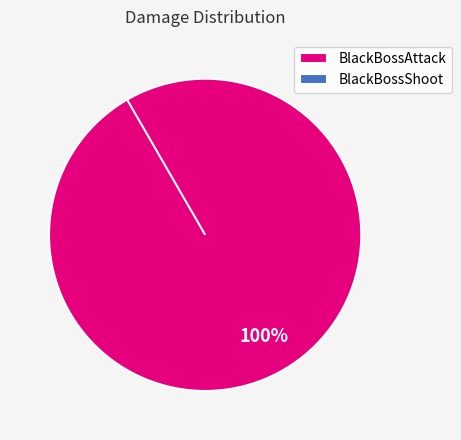

Rank the categories by value from highest to lowest.

BlackBossAttack, BlackBossShoot